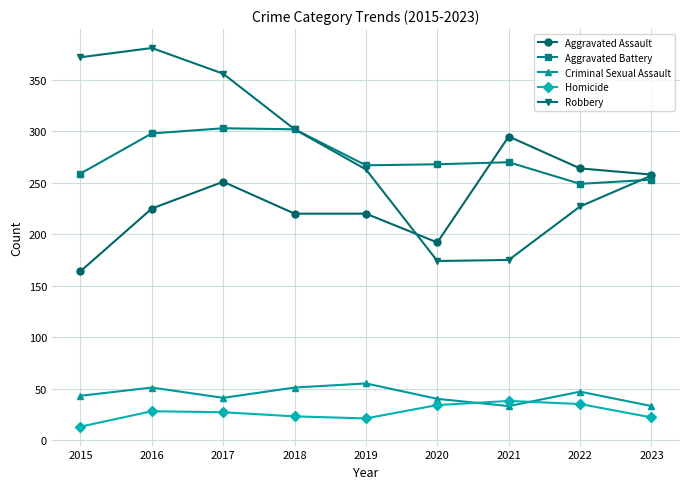

Where is Aggravated Battery nearest to the value 276?

2021